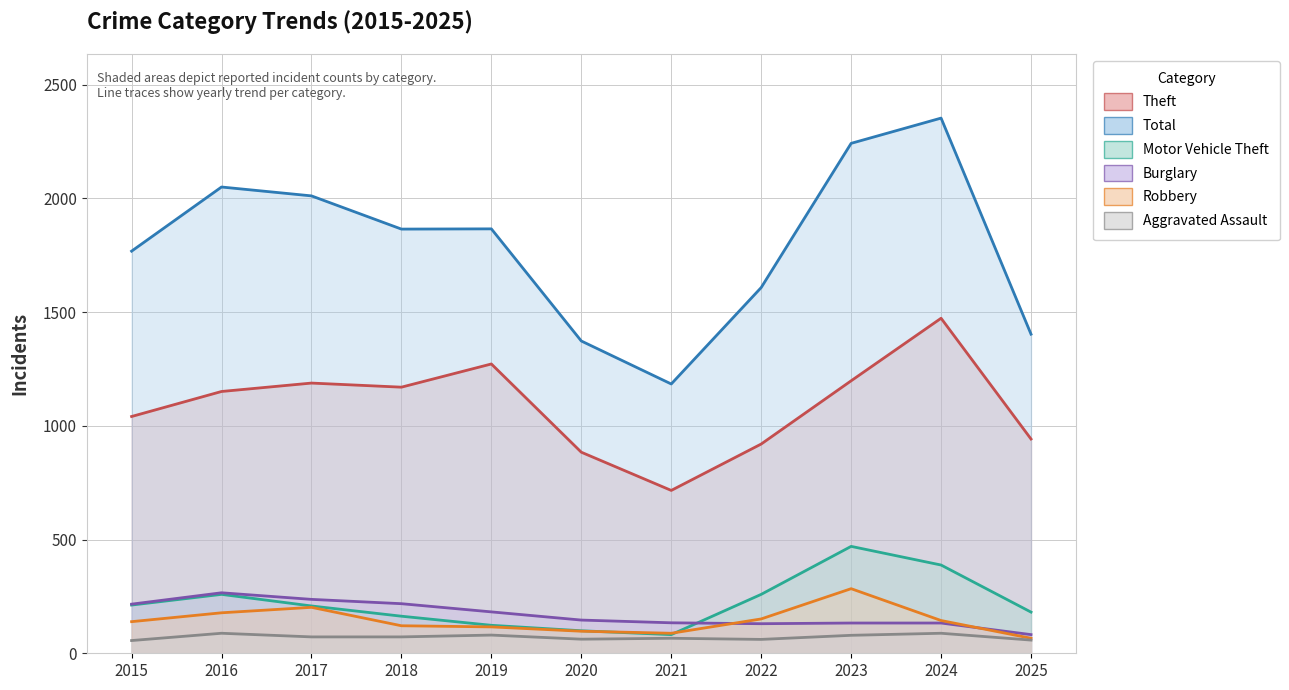

Which series has the largest total across all categories?

Total